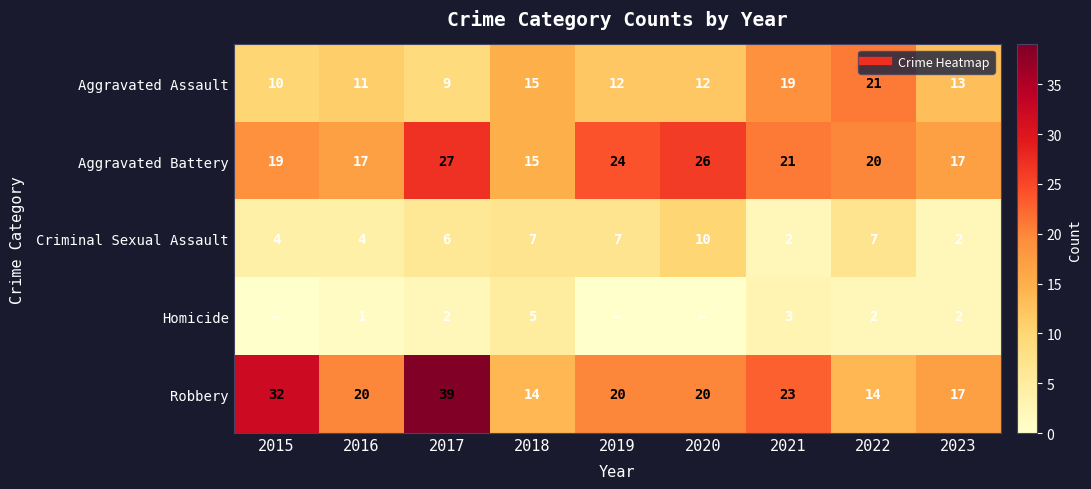

The value of Criminal Sexual Assault at 2015 is 4. True or false?

True